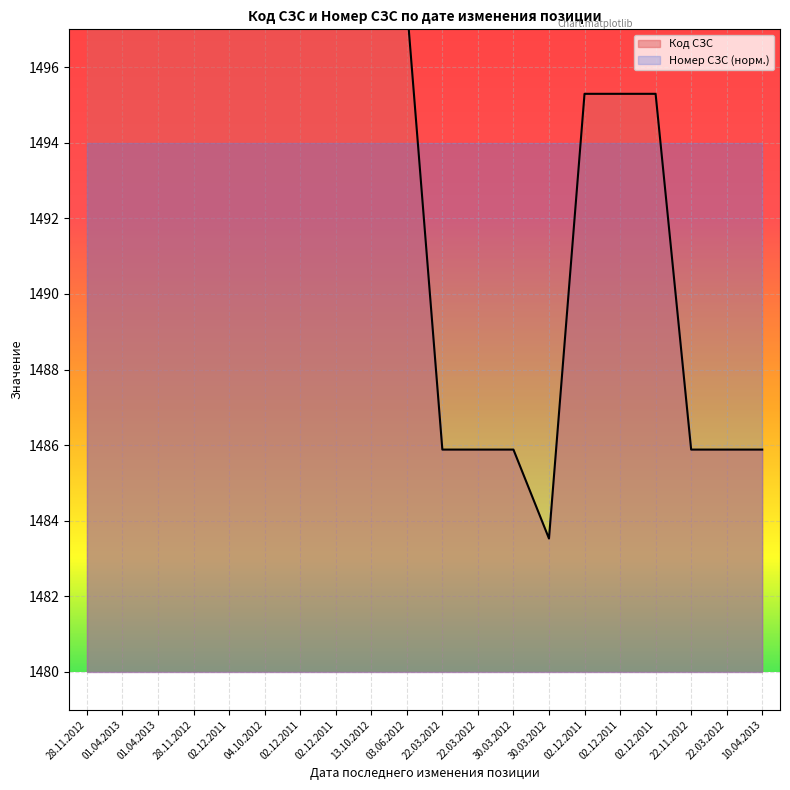

What is the difference between the second highest and second lowest values?

11.8